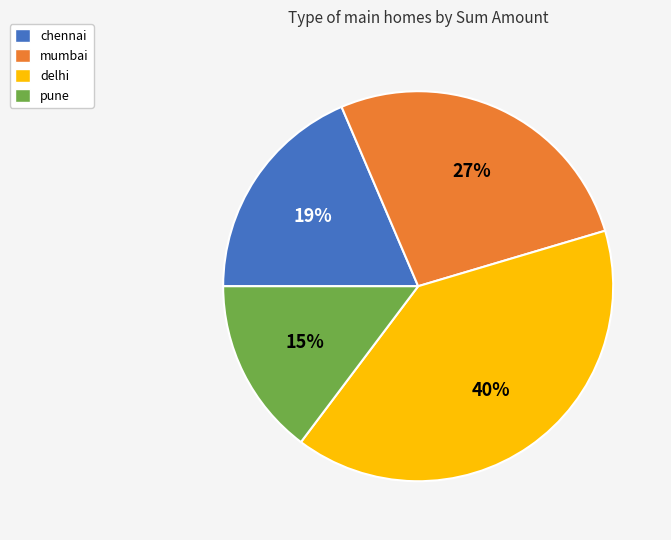

Which has a higher value, chennai or delhi?

delhi